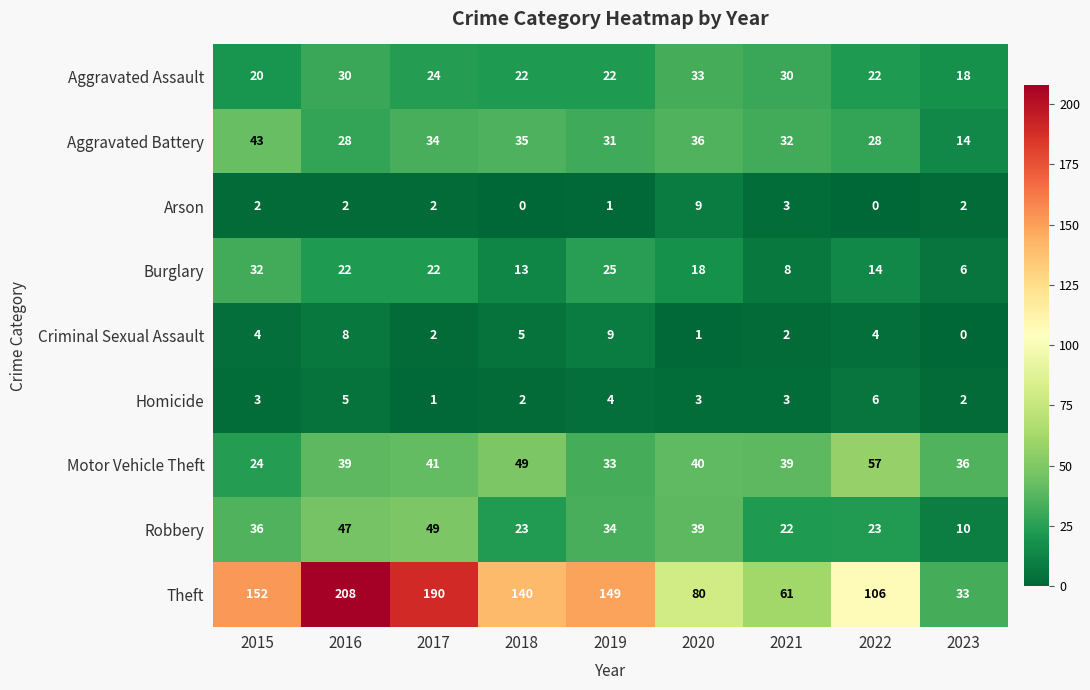

Which series changed the most between 2016 and 2020?

Theft